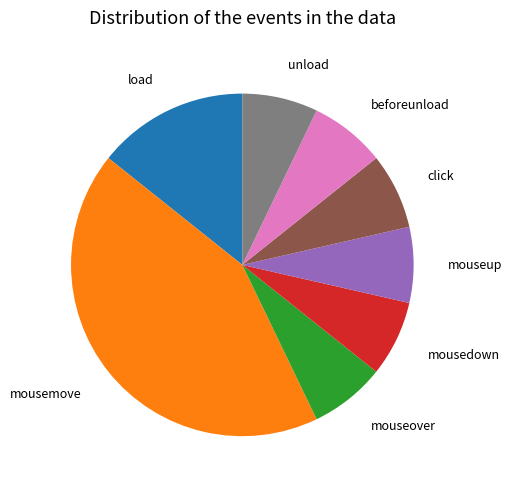

Approximately how many times larger is the value at mousemove compared to load?

3.0